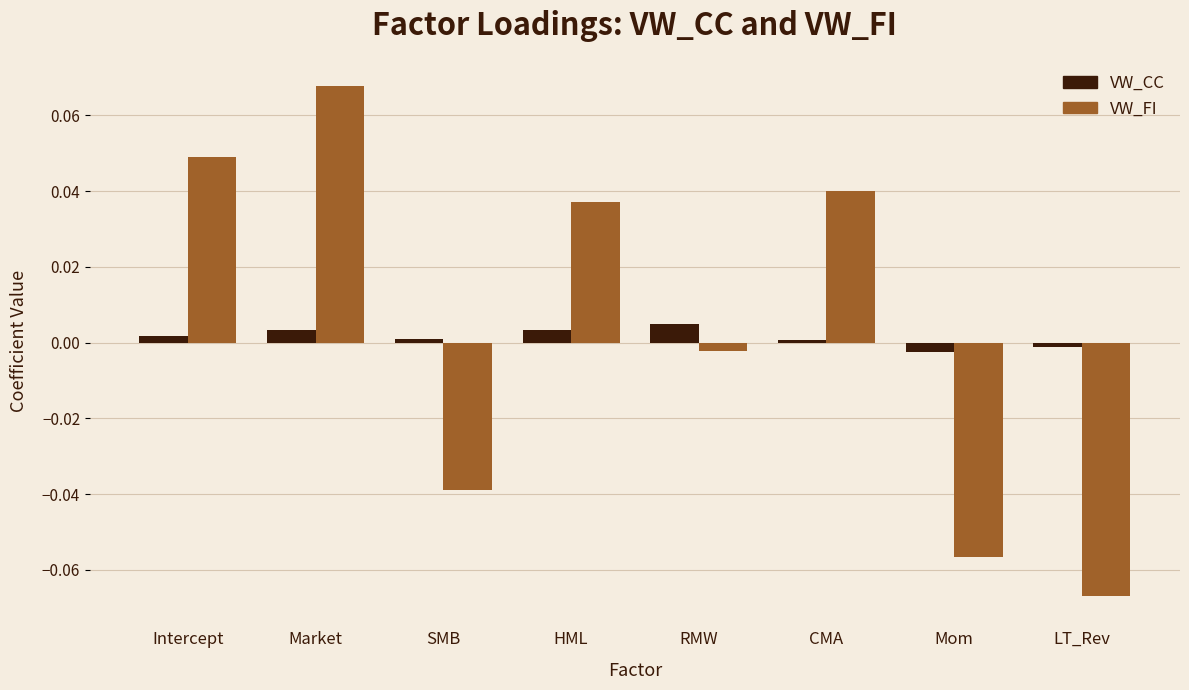

At which label is VW_FI closest to 0?

RMW